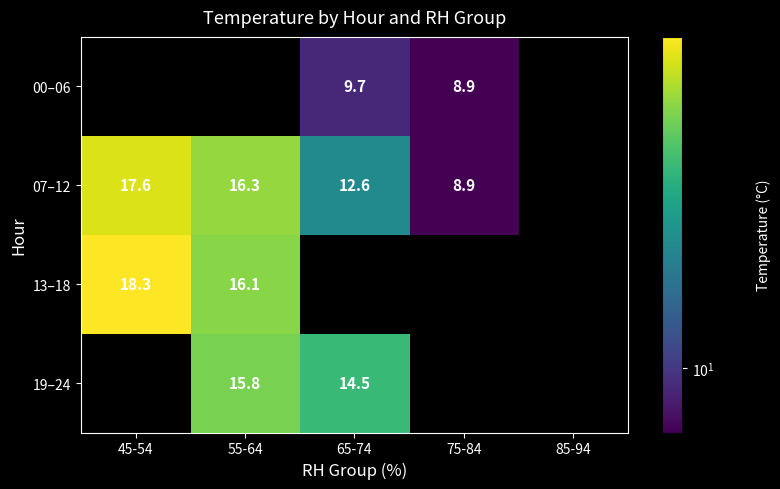

Is the value of 13–18 at 65-74 greater than the value of 19–24 at 65-74?

No